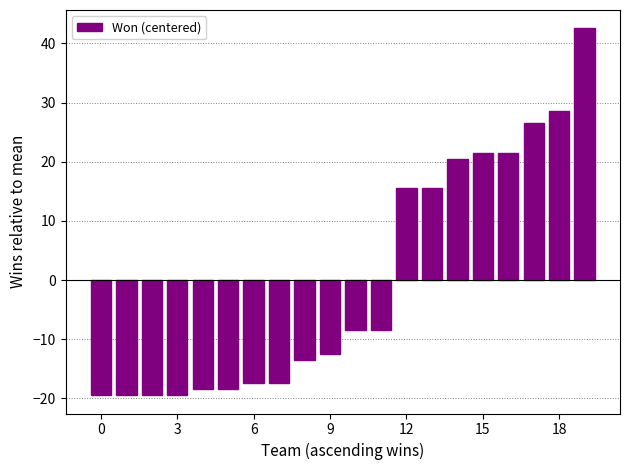

What is the difference between the maximum and minimum values?

62.0